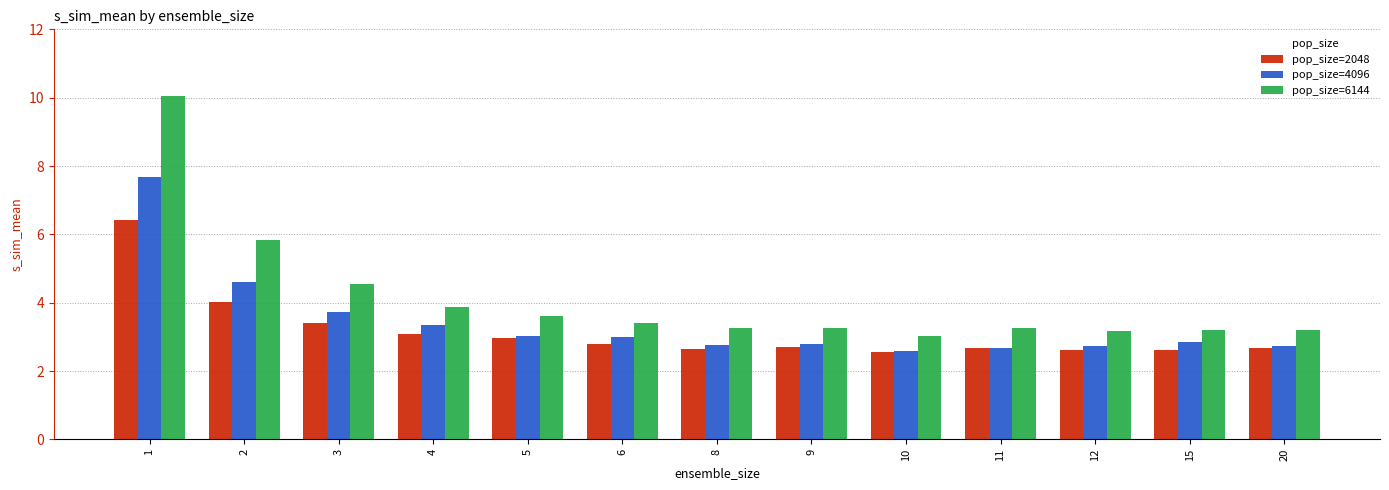

How many bars are there in each group?

3